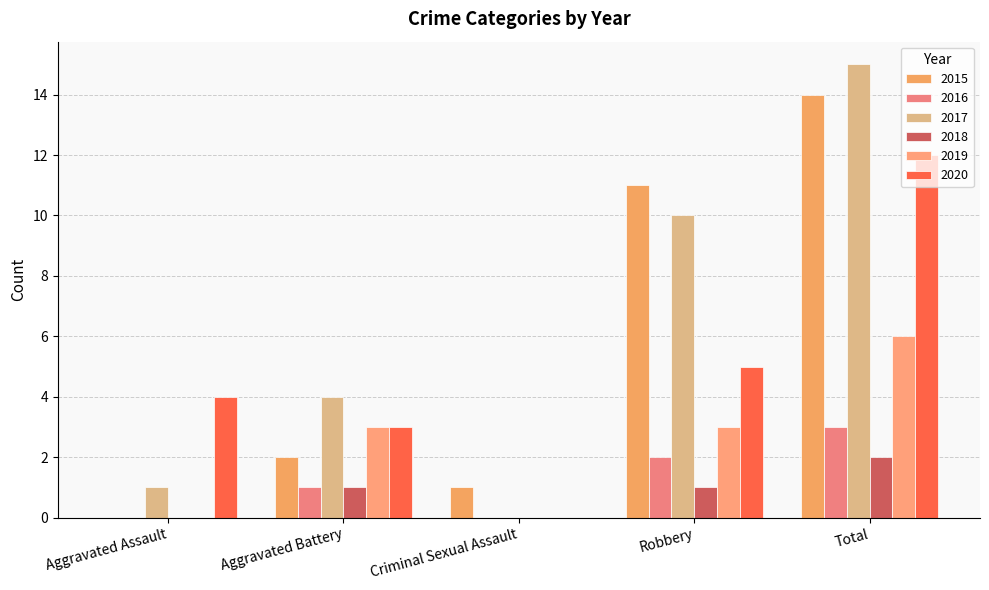

What is the spread (max minus min) of values at Robbery?

10